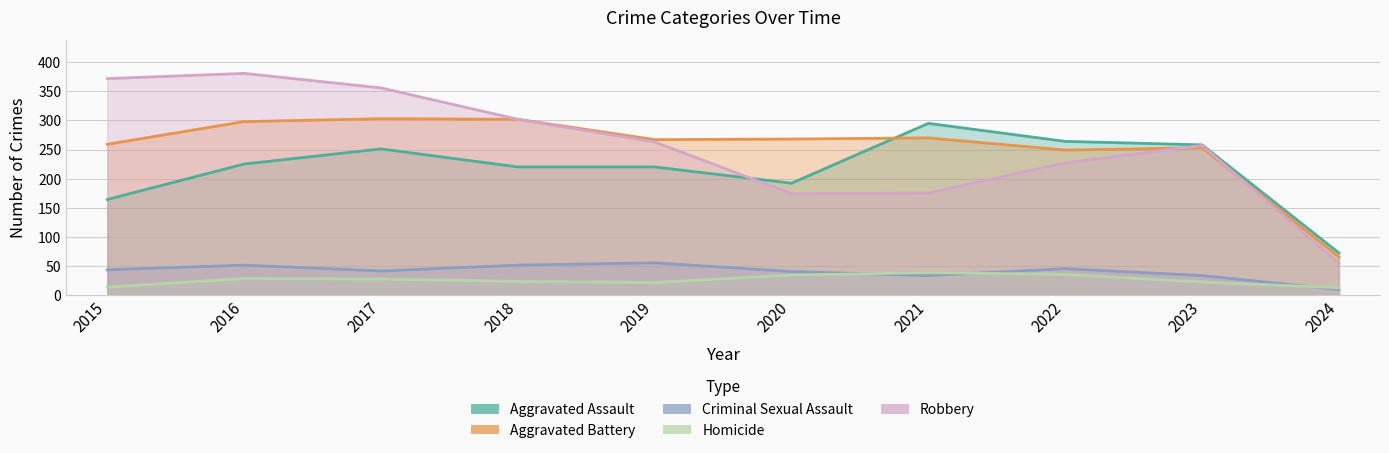

At 2022, list the series in order from largest to smallest.

Aggravated Assault, Aggravated Battery, Robbery, Criminal Sexual Assault, Homicide